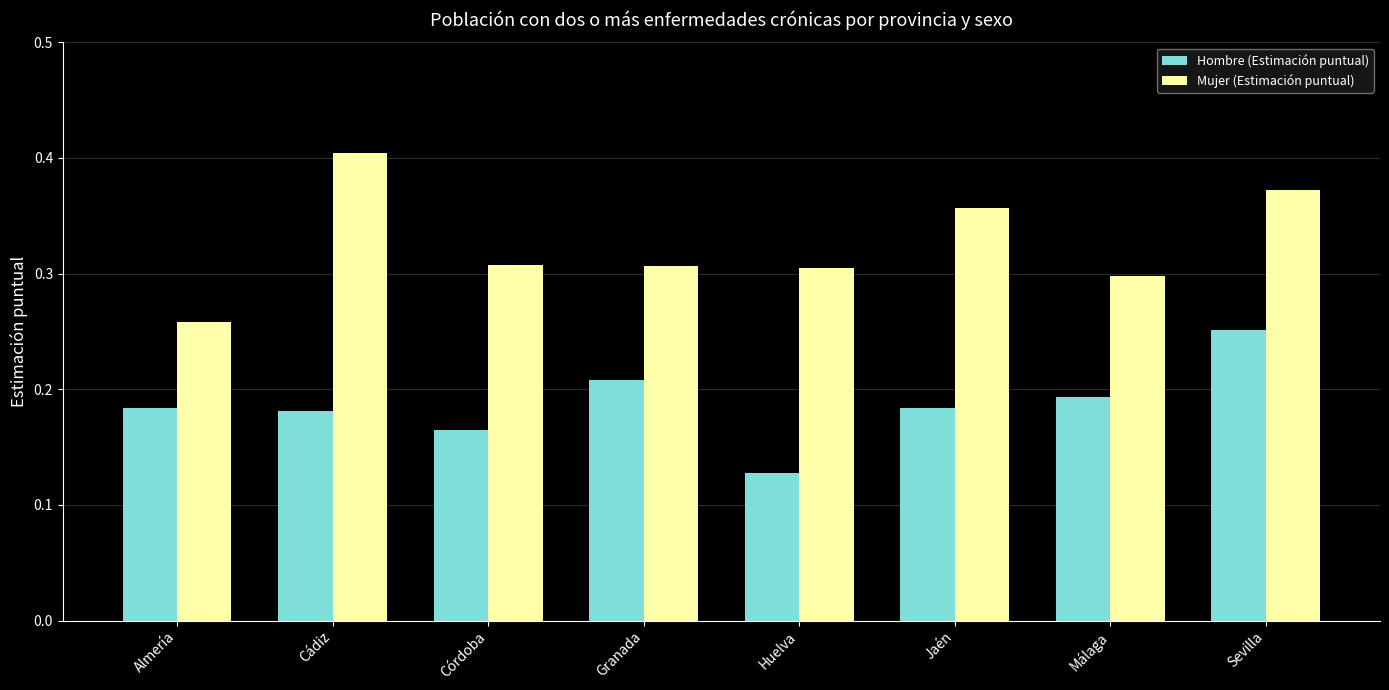

What is the label of the 3rd bar from the right?

Jaén